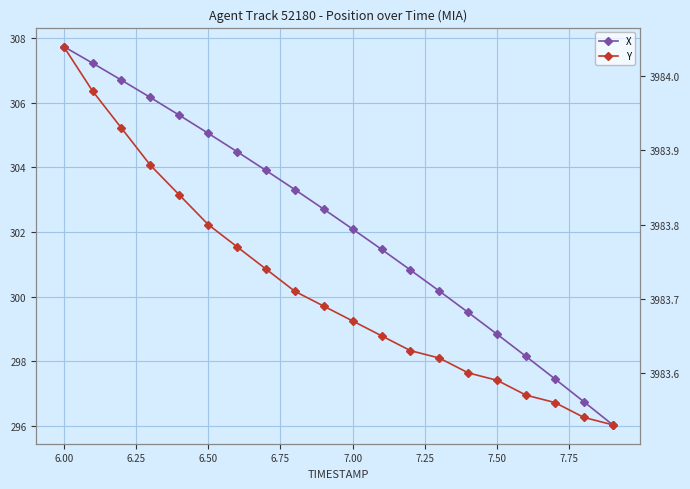

What is the sum of all Y values?

79674.3